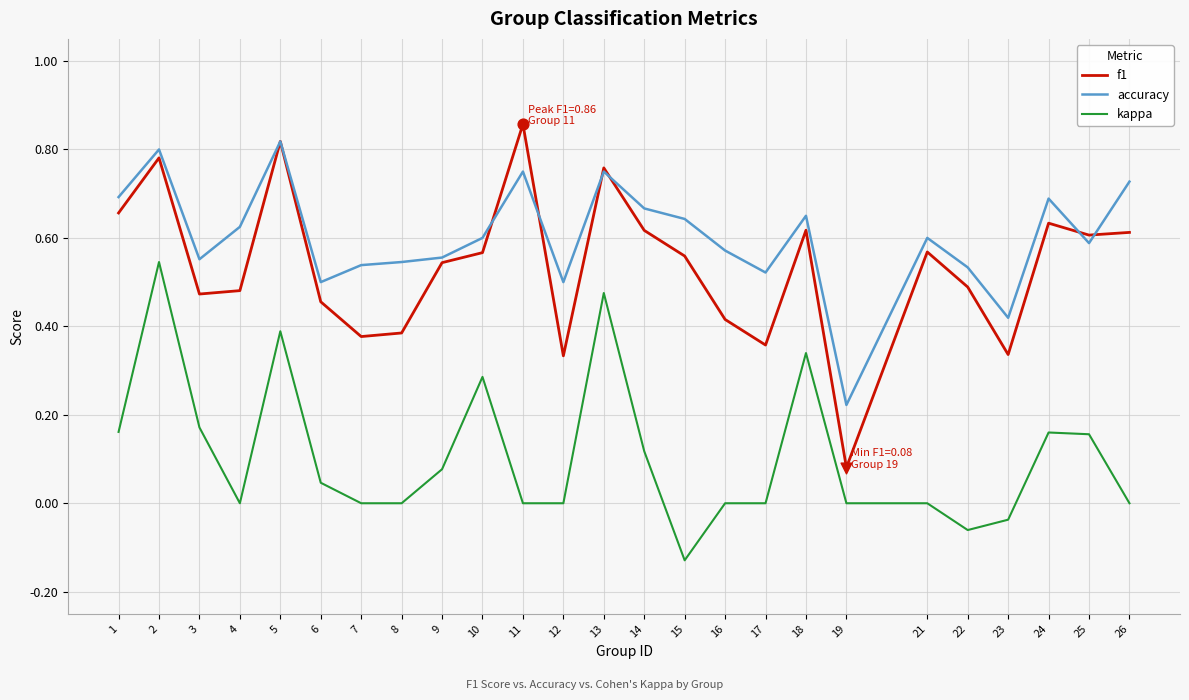

Is the value of accuracy at 21 greater than the value of kappa at 12?

Yes